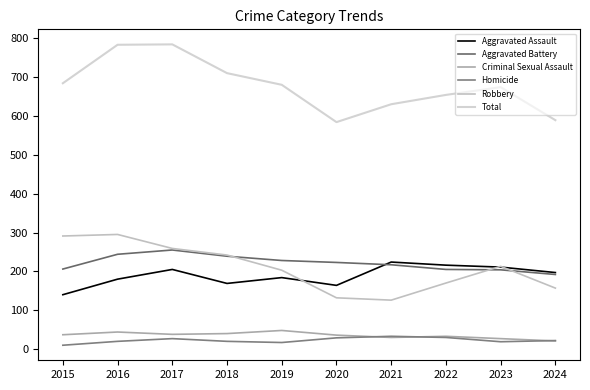

What is the minimum value shown in the chart?

10